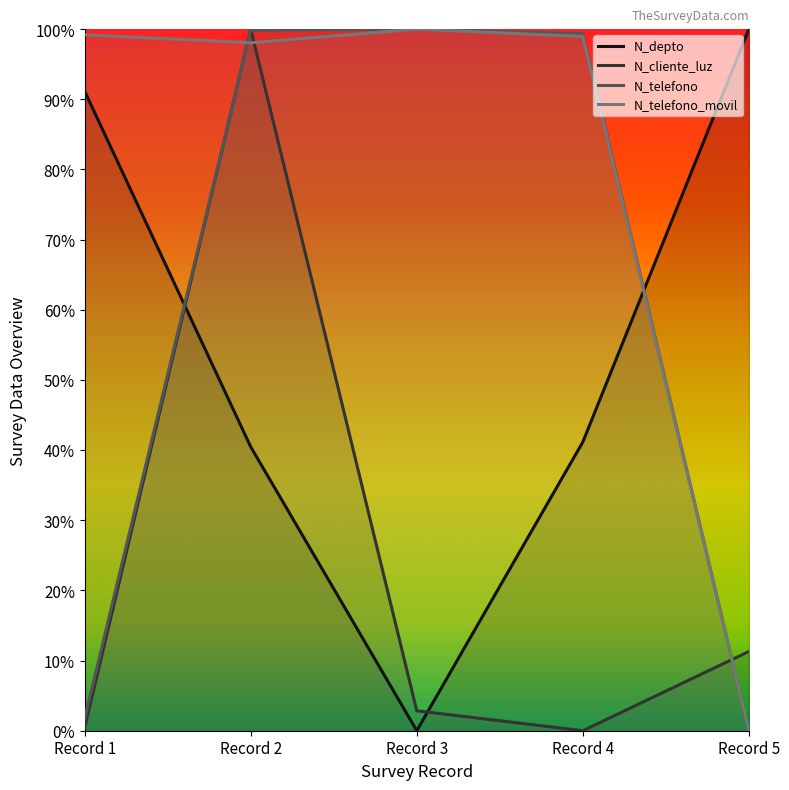

True or false: N_telefono has a value of 0.0 at 2022-02-24.

False